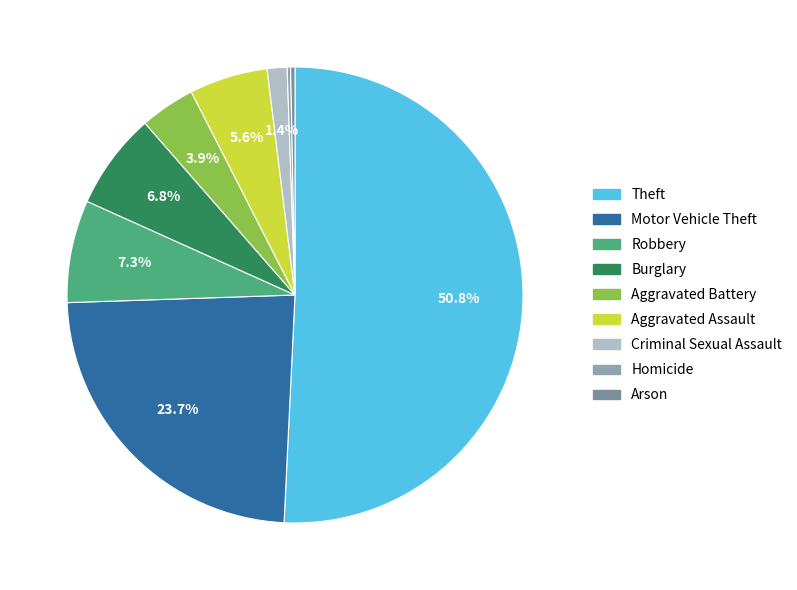

Between Homicide and Criminal Sexual Assault, which is larger?

Criminal Sexual Assault